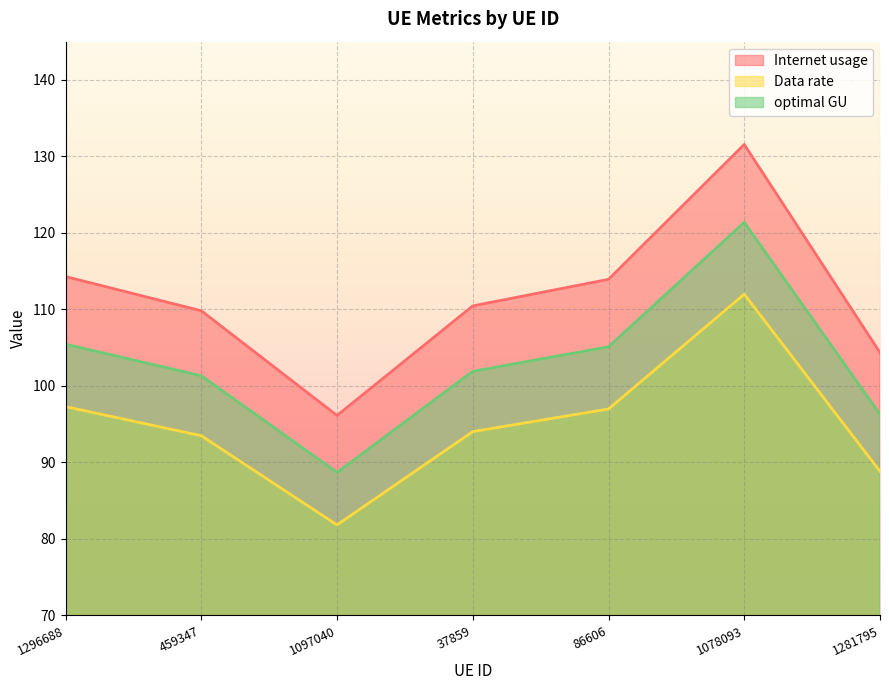

What is the spread (max minus min) of values at 37859?

16.4